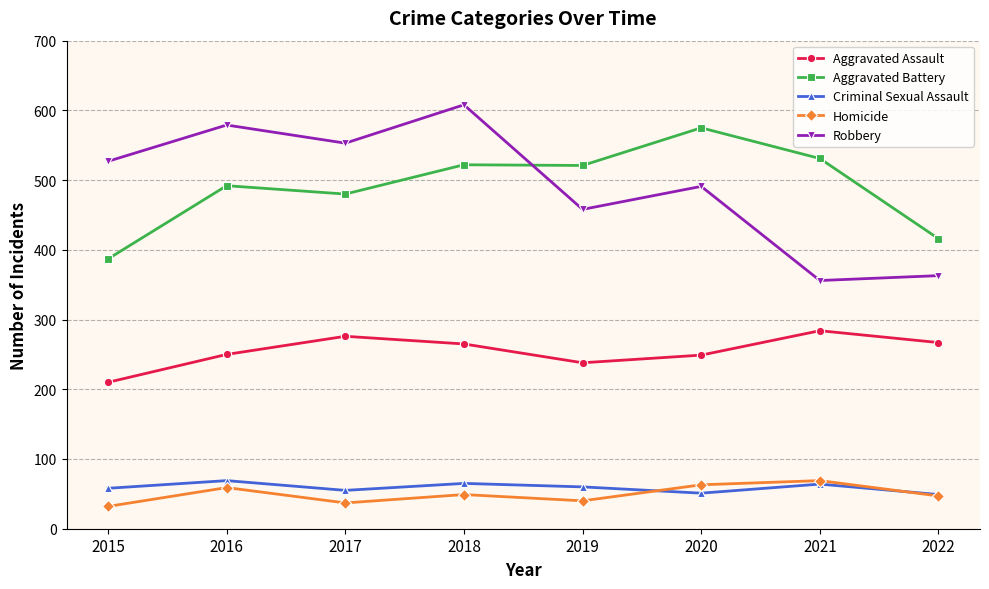

What is the value of the Homicide point at the 2nd from the left?

59